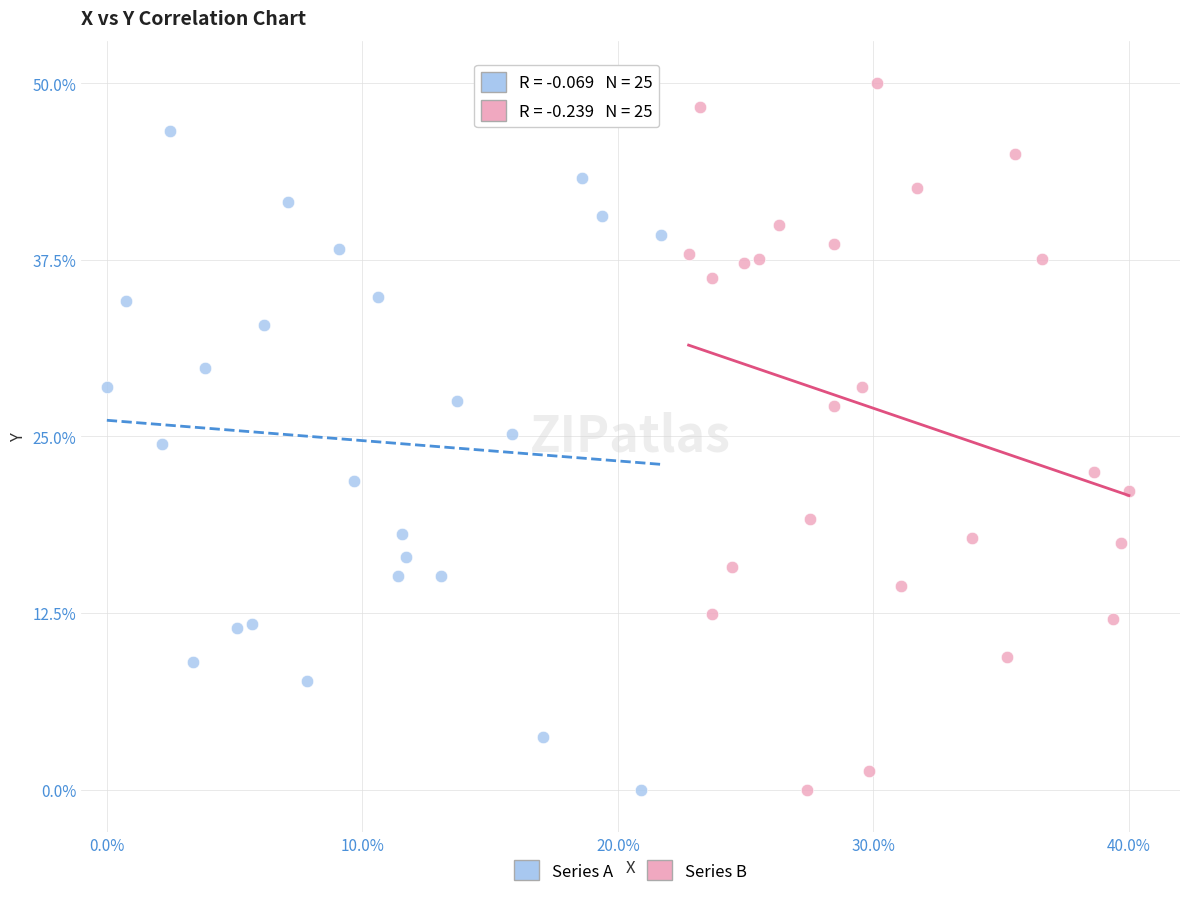

Which series has the widest spread of Y values?

Series B